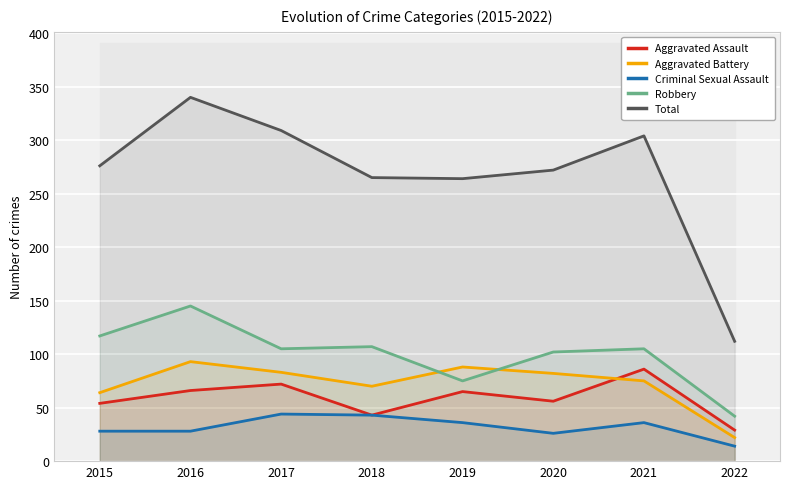

Reading left to right, transcribe all the data shown in this chart.

Aggravated Assault: 2015=54	2016=66	2017=72	2018=43	2019=65	2020=56	2021=86	2022=29
Aggravated Battery: 2015=64	2016=93	2017=83	2018=70	2019=88	2020=82	2021=75	2022=22
Criminal Sexual Assault: 2015=28	2016=28	2017=44	2018=43	2019=36	2020=26	2021=36	2022=14
Robbery: 2015=117	2016=145	2017=105	2018=107	2019=75	2020=102	2021=105	2022=42
Total: 2015=276	2016=340	2017=309	2018=265	2019=264	2020=272	2021=304	2022=112